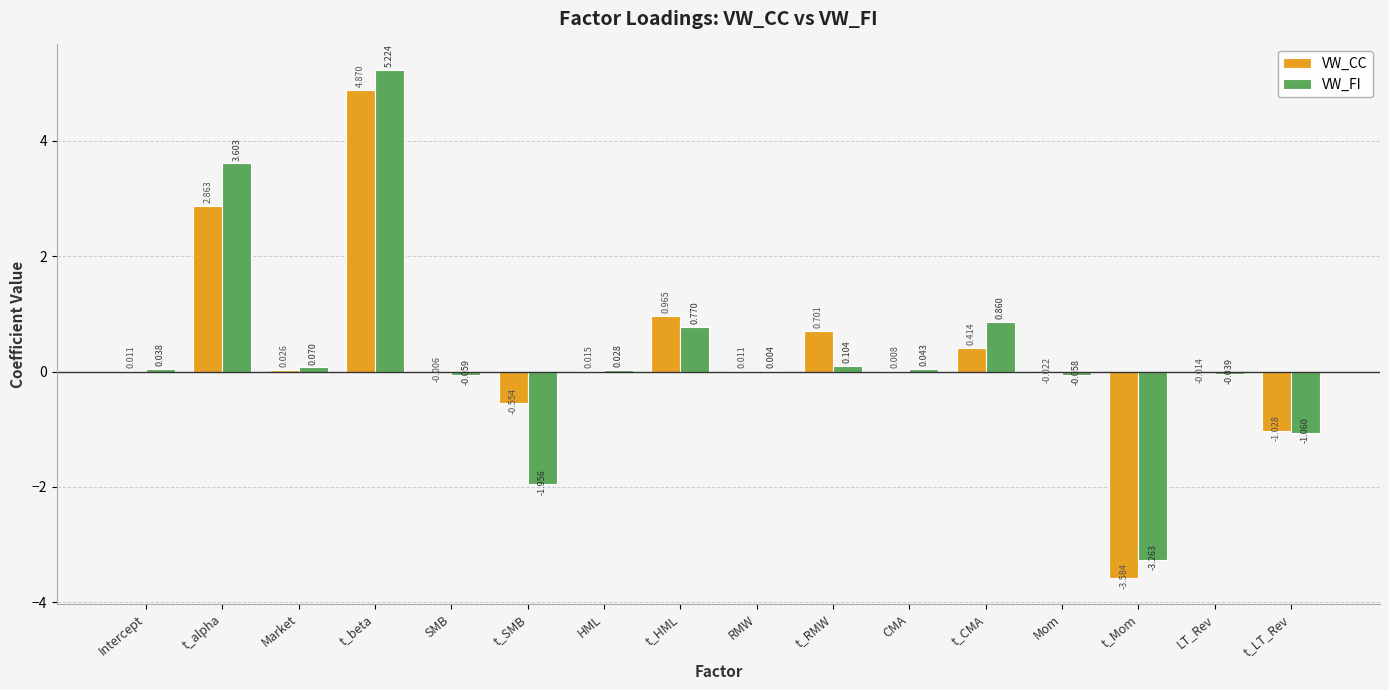

How many groups of bars are there?

16